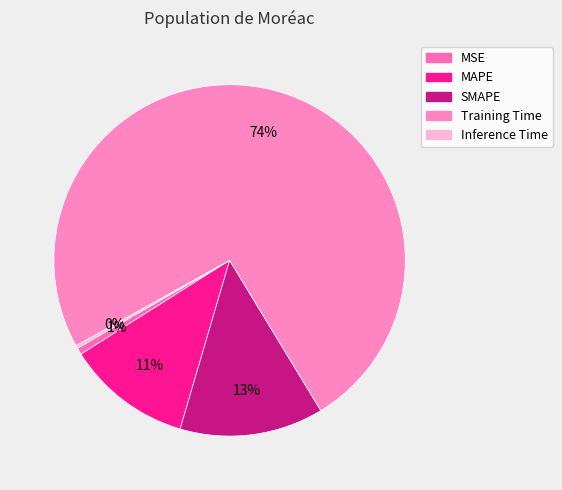

What percentage is the MSE slice, to the nearest percent?

1%